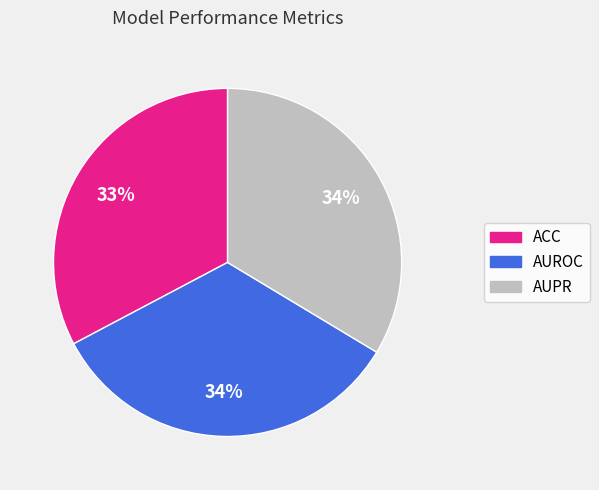

Is it true that AUROC is 26% of the pie?

False